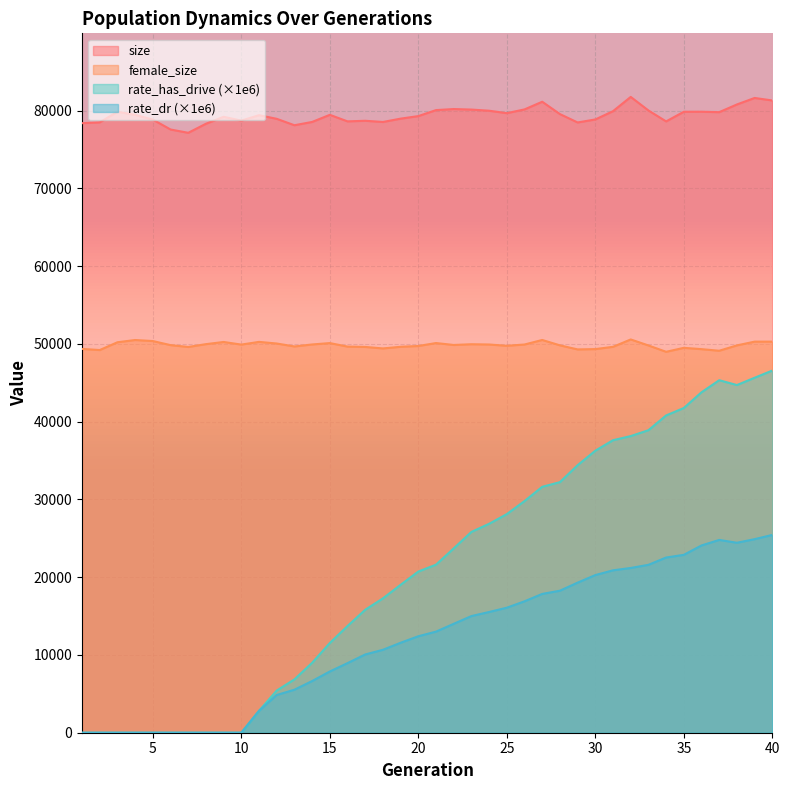

How many distinct data groups are displayed?

4